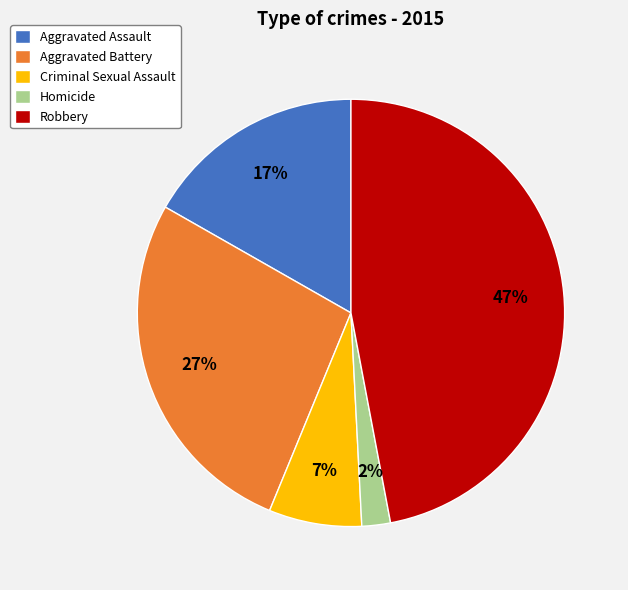

What percentage is the Criminal Sexual Assault slice, to the nearest percent?

7%